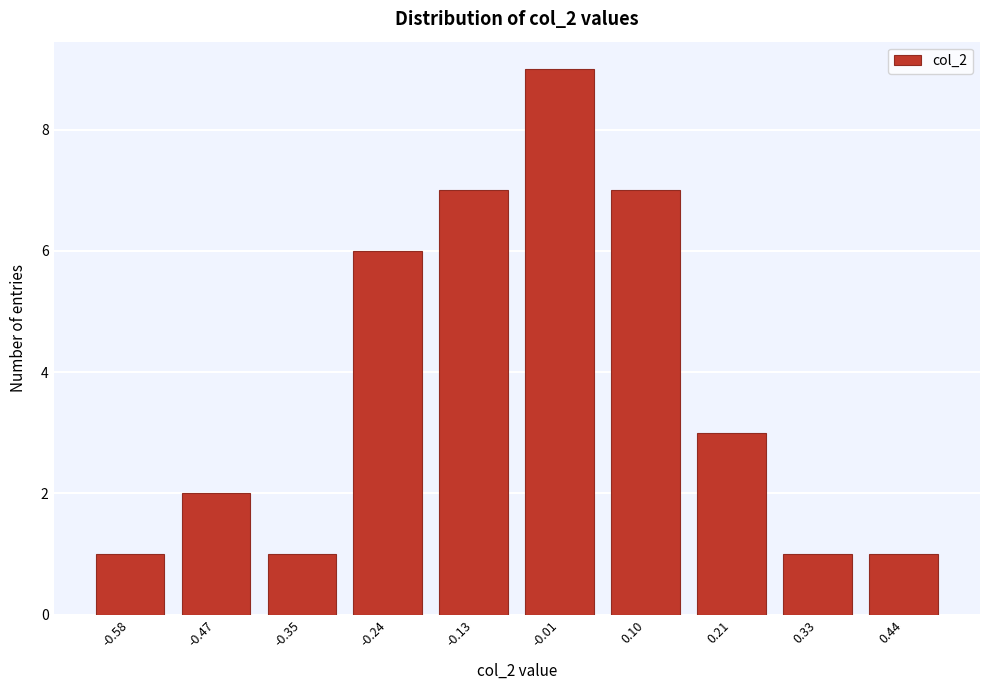

Reading left to right, what are all the values shown in this chart?

-0.58=1	-0.47=2	-0.35=1	-0.24=6	-0.13=7	-0.01=9	0.10=7	0.21=3	0.33=1	0.44=1